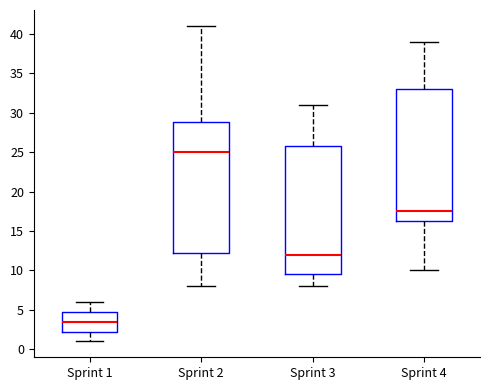

Which box's median line is the lowest?

Sprint 1